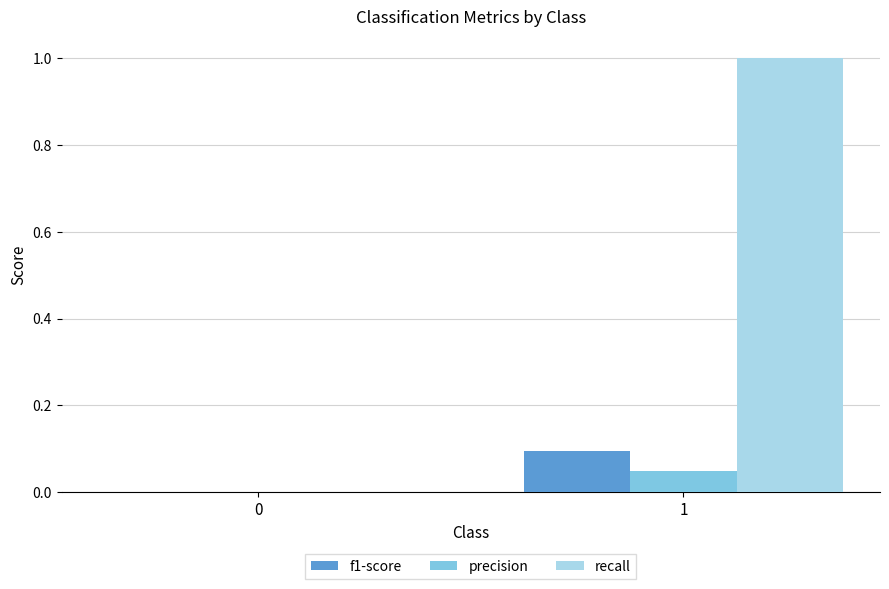

How many positive values does the precision series have?

1